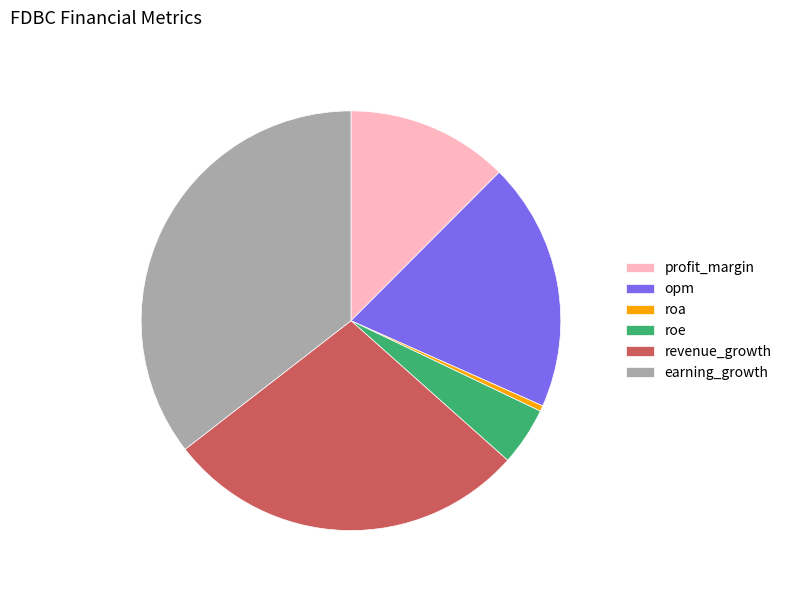

Rank the categories by value from highest to lowest.

earning_growth, revenue_growth, opm, profit_margin, roe, roa